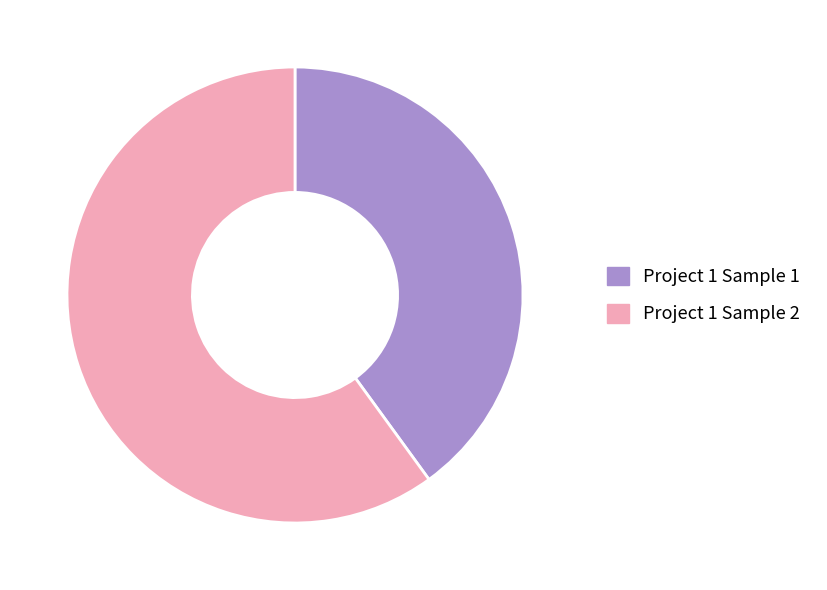

Combined, do Project 1 Sample 1 and Project 1 Sample 2 account for over 50%?

Yes